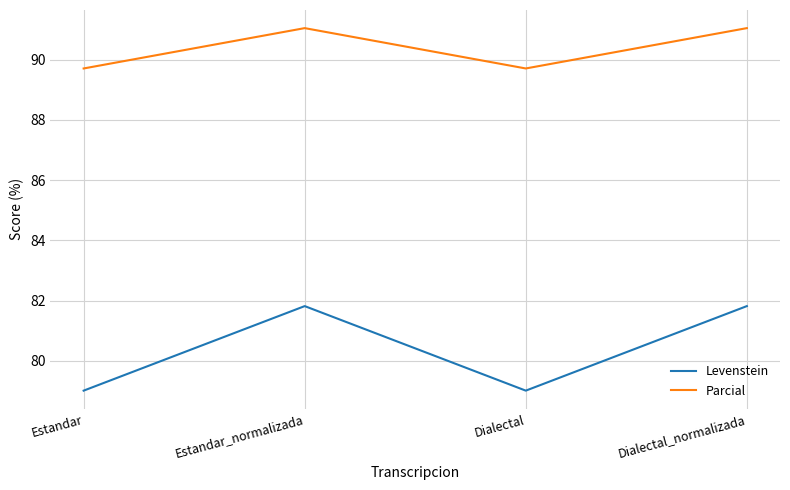

What is the maximum value for Parcial?

91.0